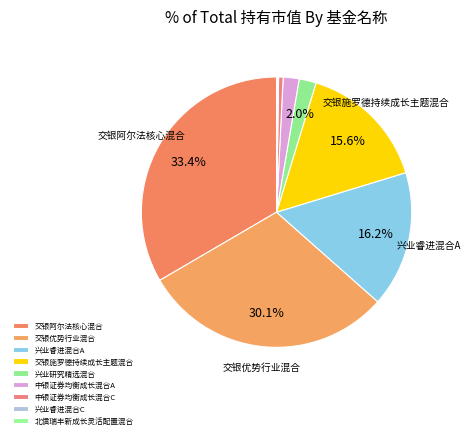

How many segments does this pie chart have?

9